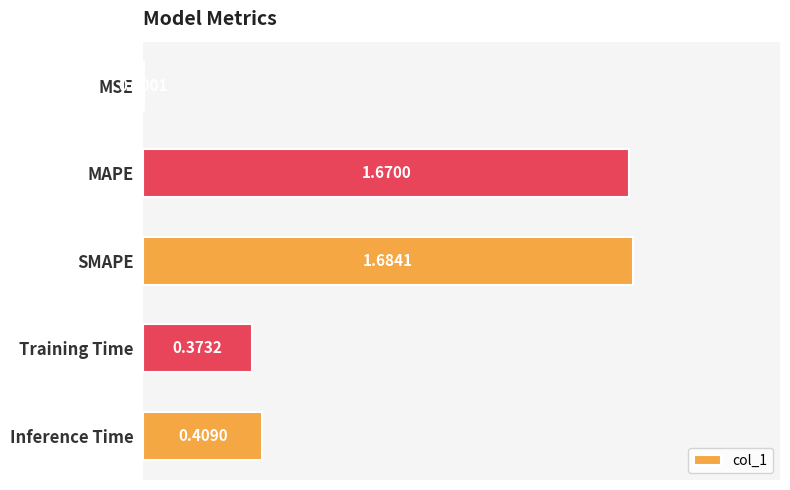

At which category does the chart reach its peak across all series?

SMAPE